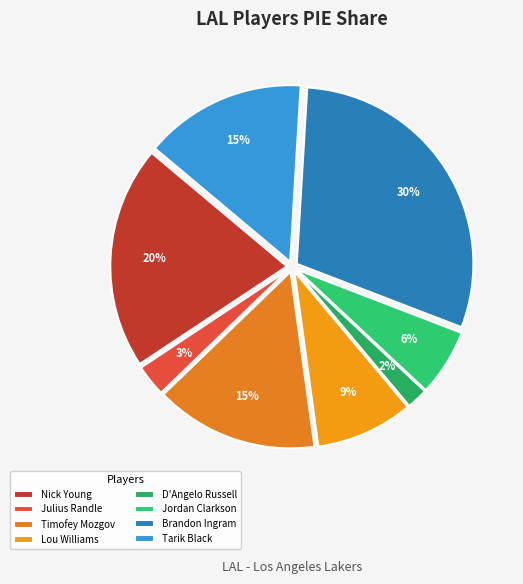

Rank the categories by value from lowest to highest.

D'Angelo Russell, Julius Randle, Jordan Clarkson, Lou Williams, Tarik Black, Timofey Mozgov, Nick Young, Brandon Ingram